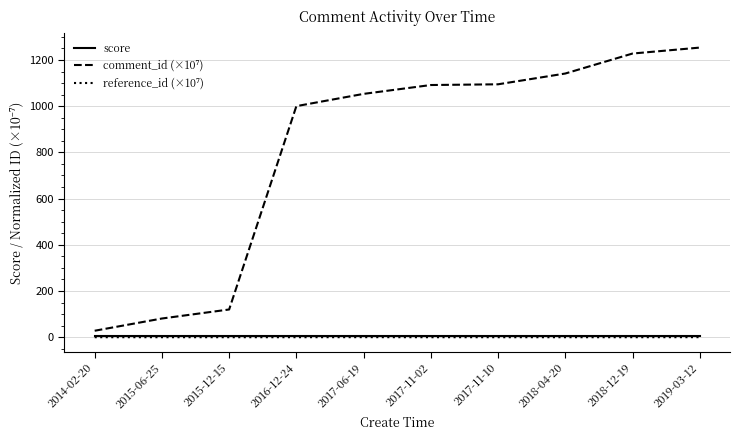

What is the maximum value for score?

5.0